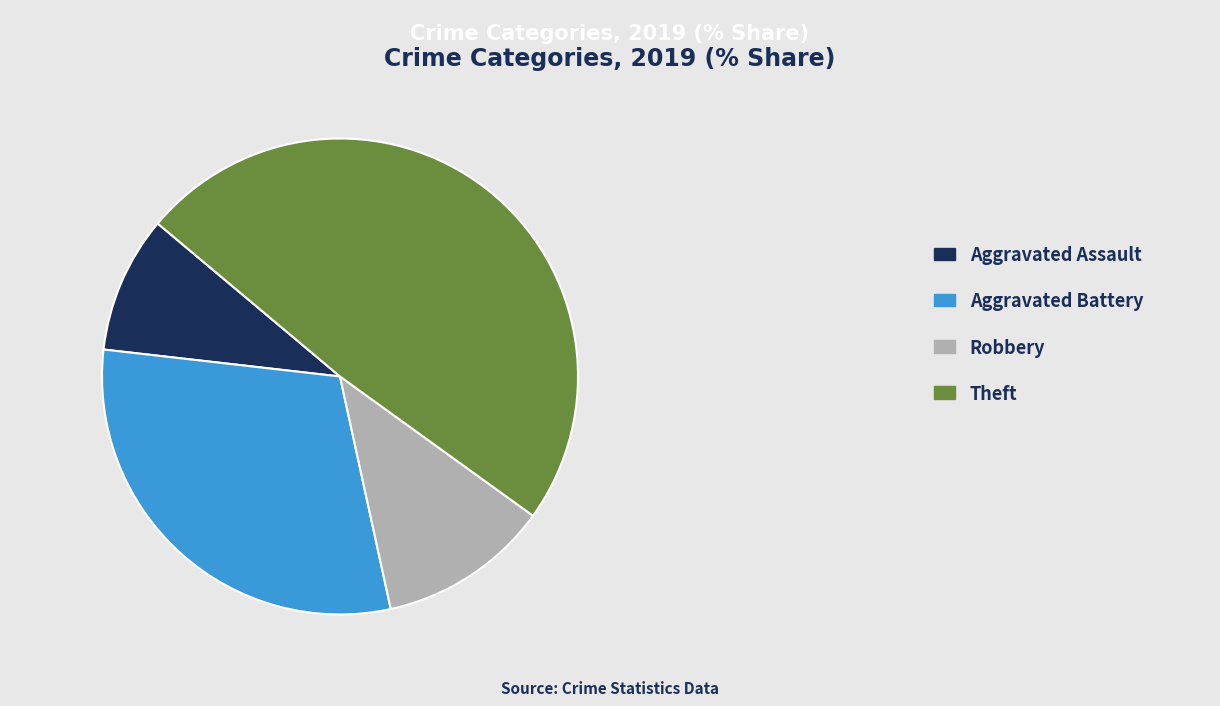

Between Aggravated Assault and Robbery, which is larger?

Robbery